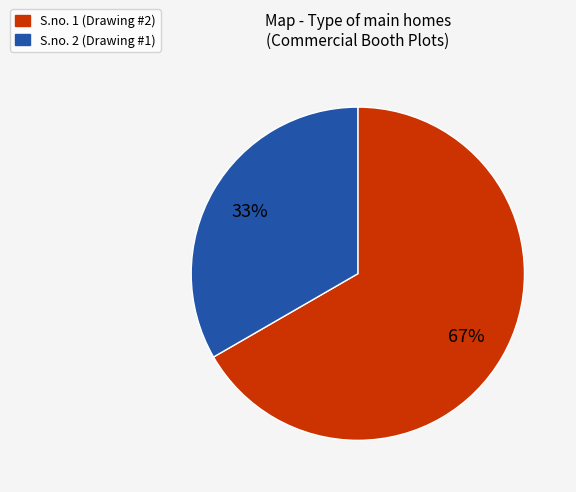

Which category has the smallest portion of the pie?

S.no. 2 (Drawing #1)